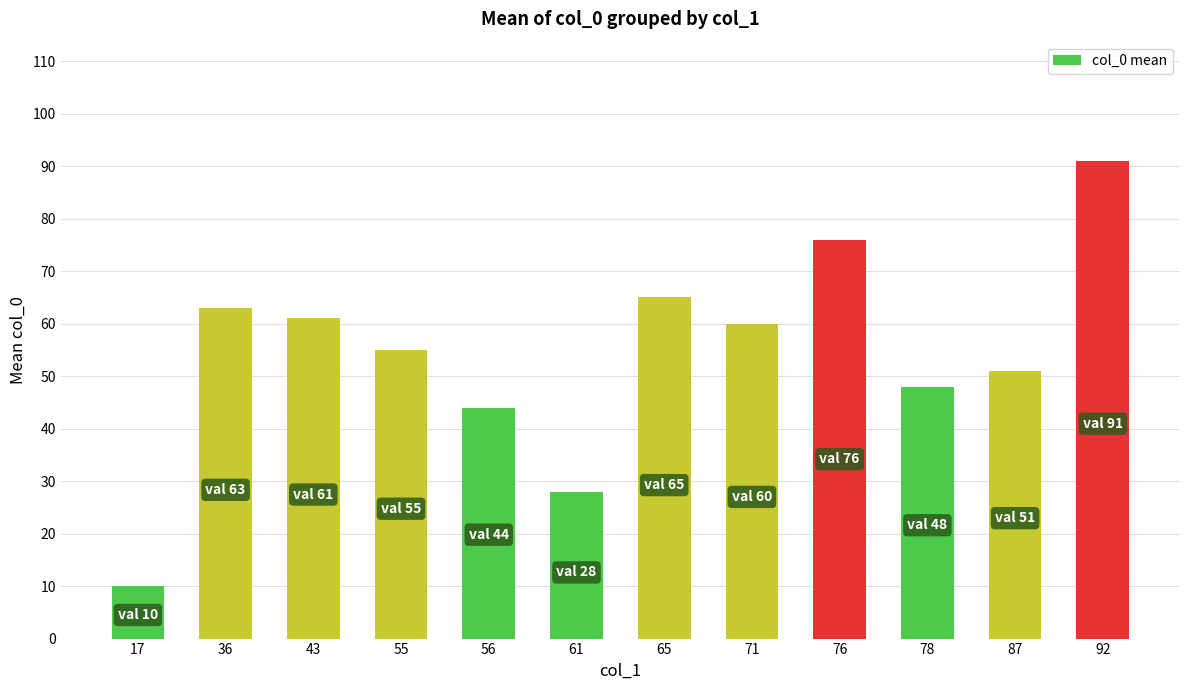

What is the difference between the maximum and second lowest values?

63